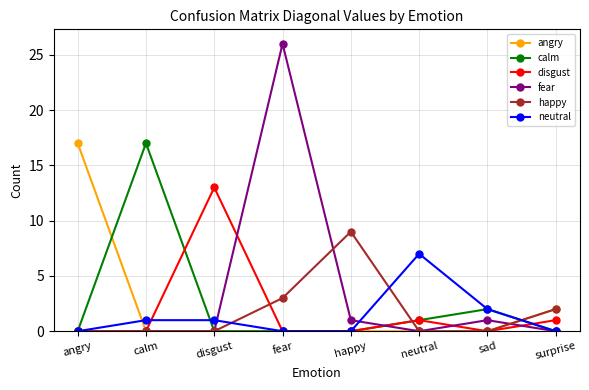

How many categories are shown in the chart?

8